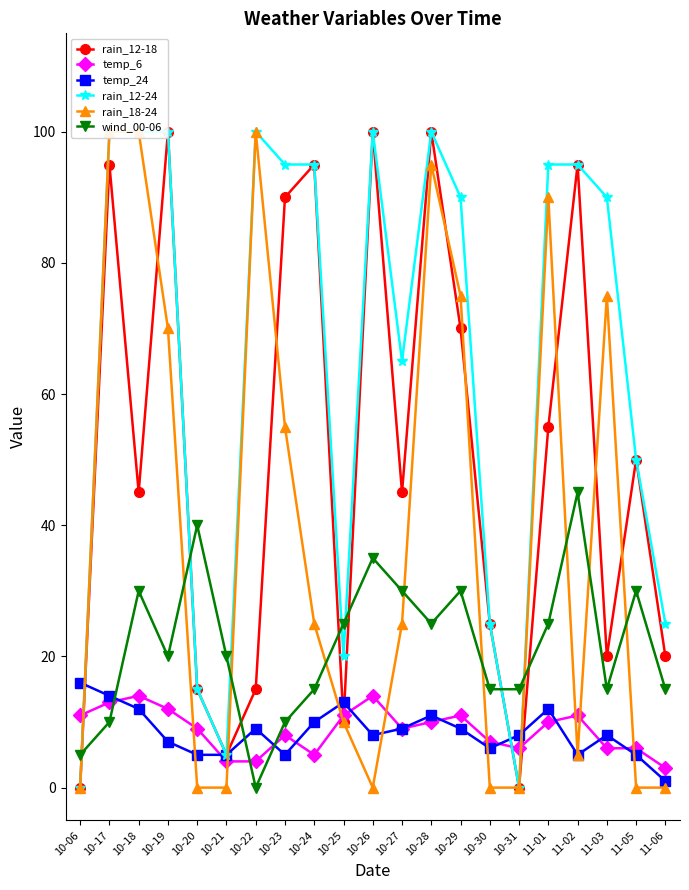

After their last crossing, which series has the higher values: wind_00-06 or temp_24?

wind_00-06